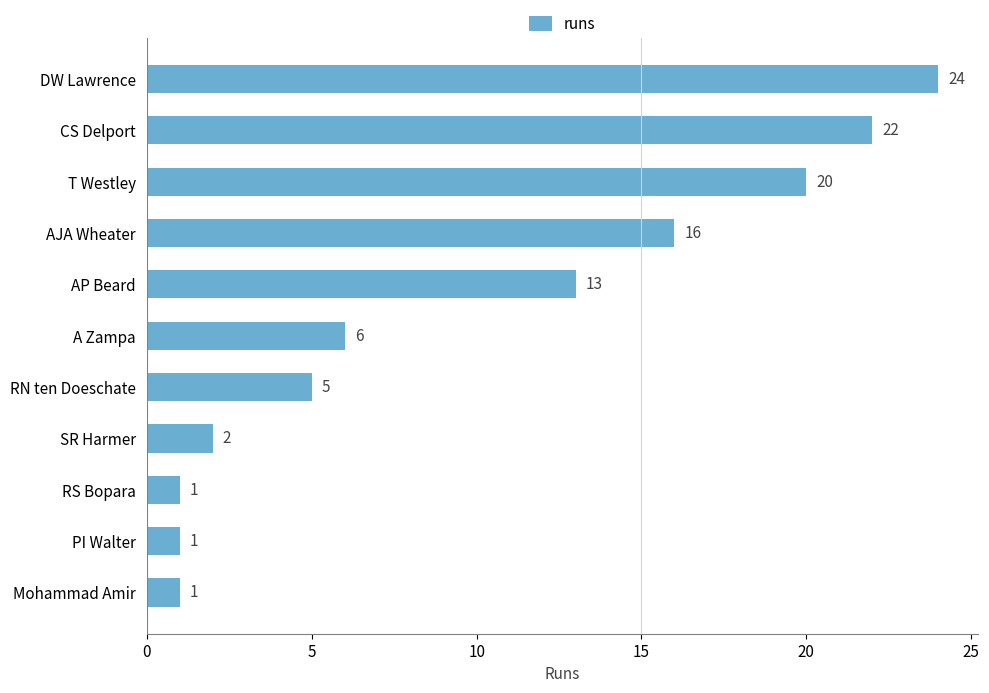

How many bars are there in total?

11